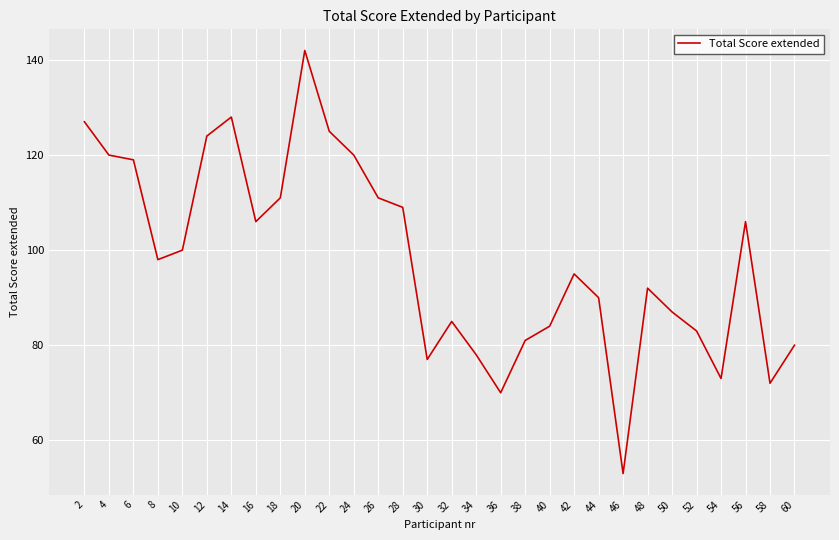

The chart shows a value of 92 at 48. True or false?

True